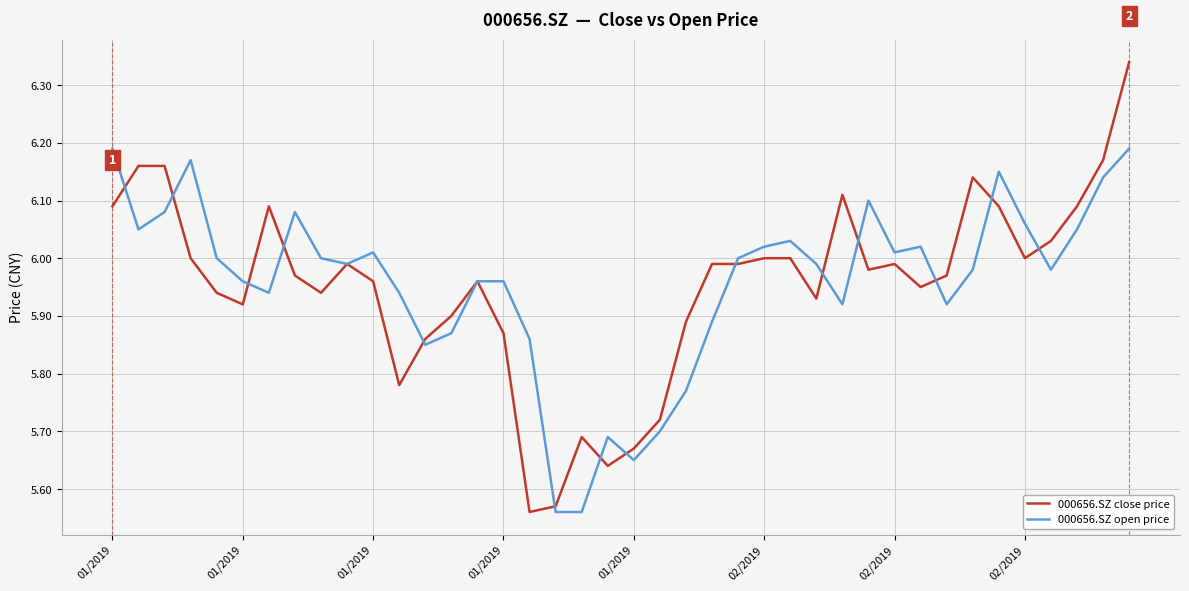

Which series has the widest spread of values?

000656.SZ close price